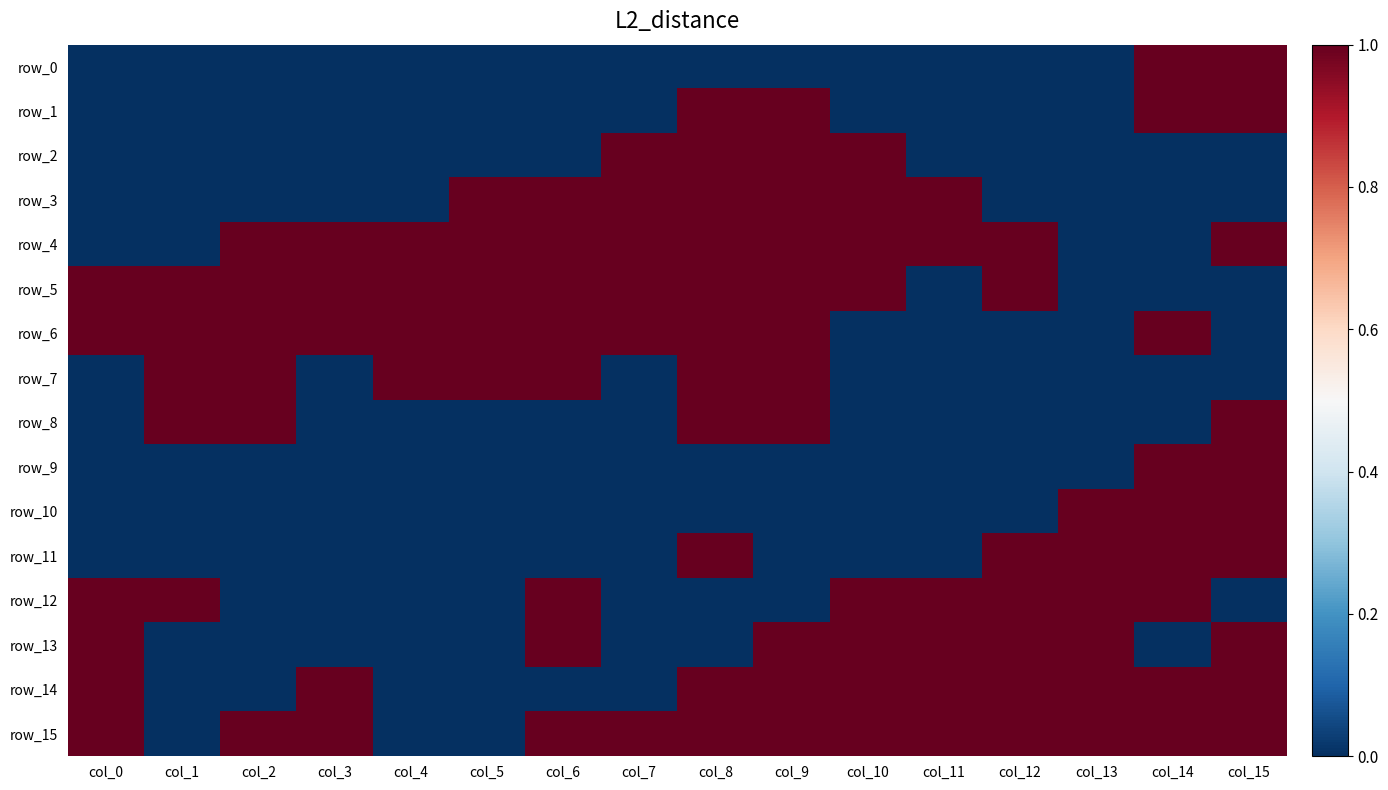

What is the average value of the row_15 series?

1